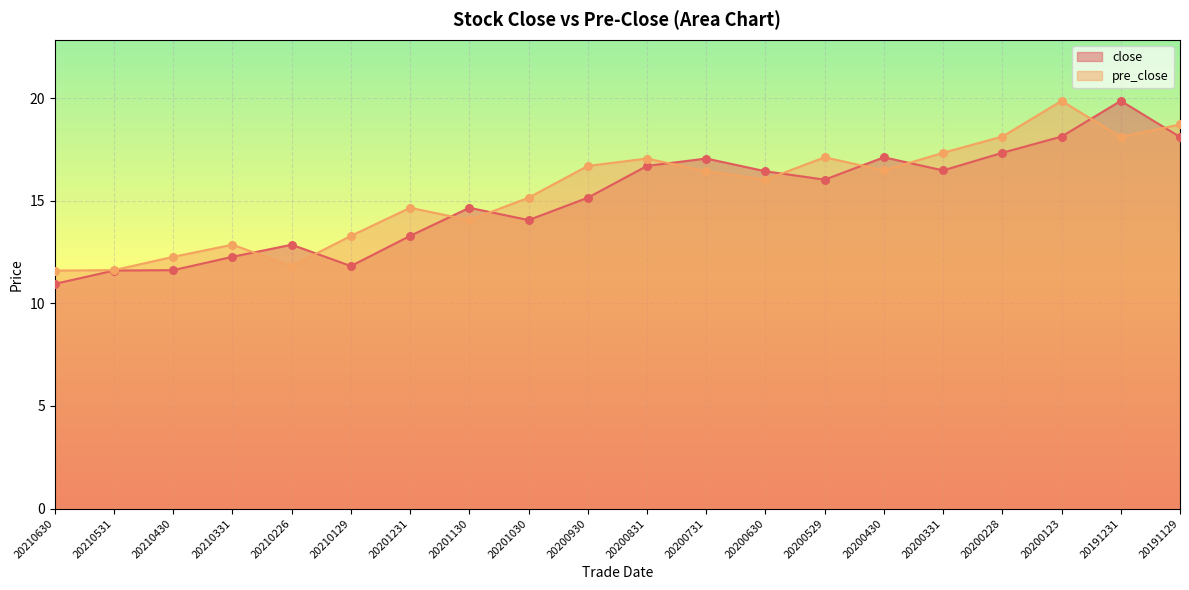

Which series reaches the maximum Y coordinate?

close